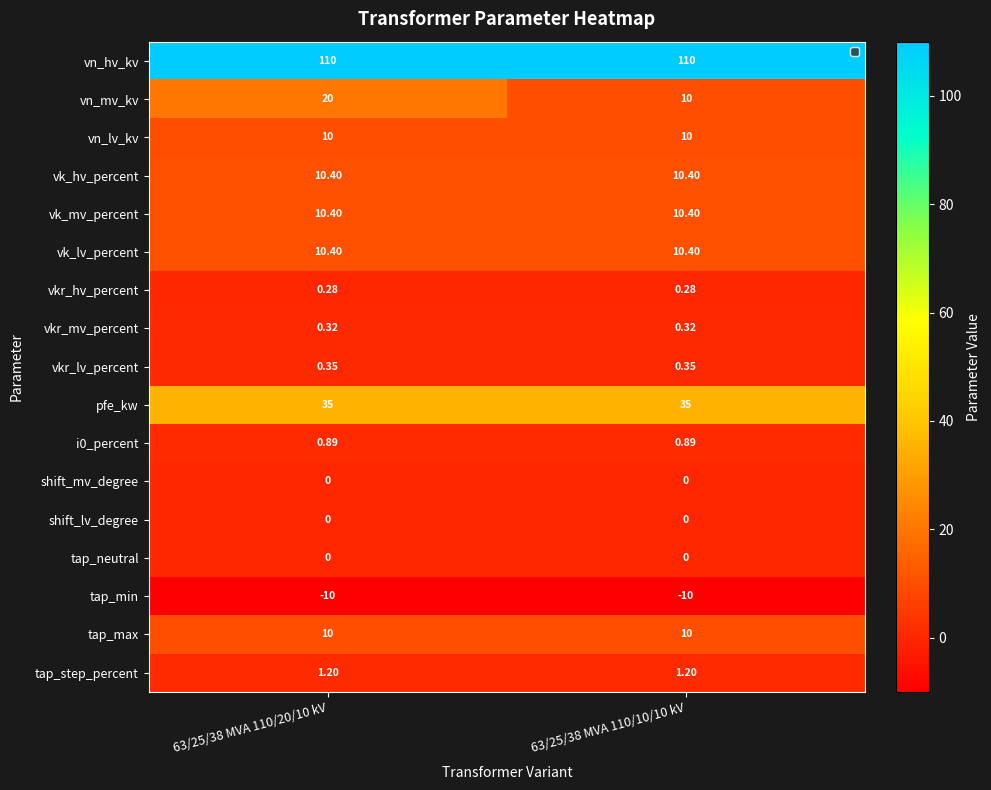

Which series has the widest spread of values?

vn_mv_kv